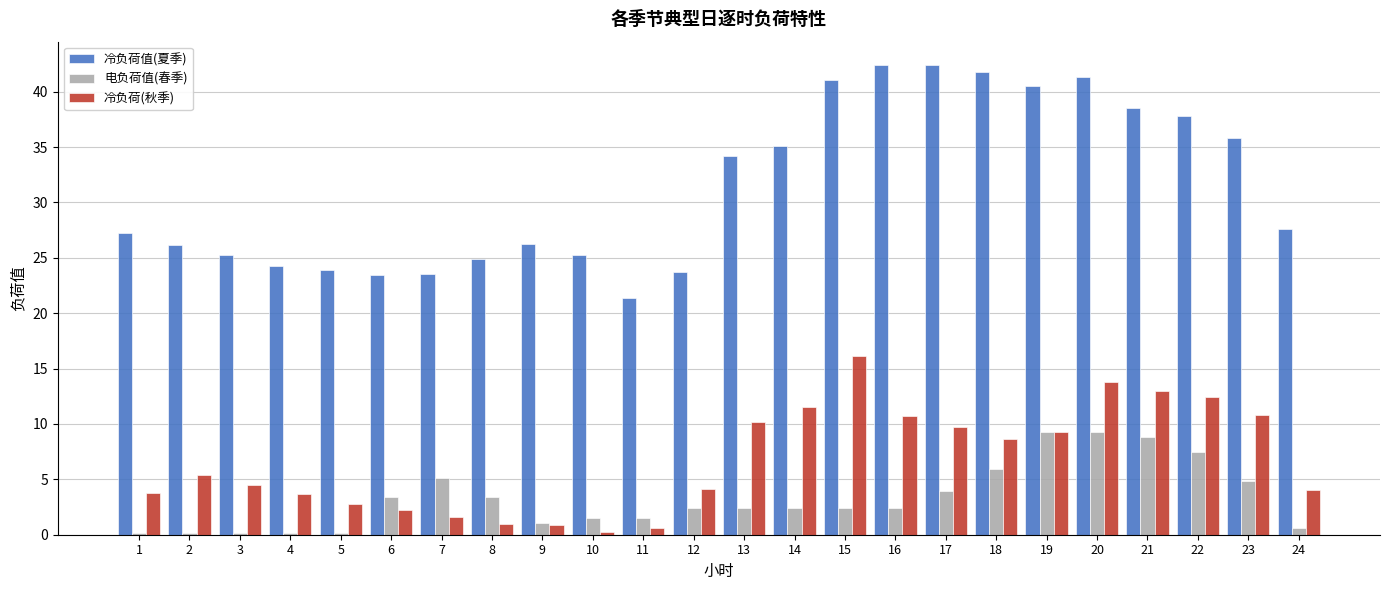

What is the maximum value shown in the chart?

42.4